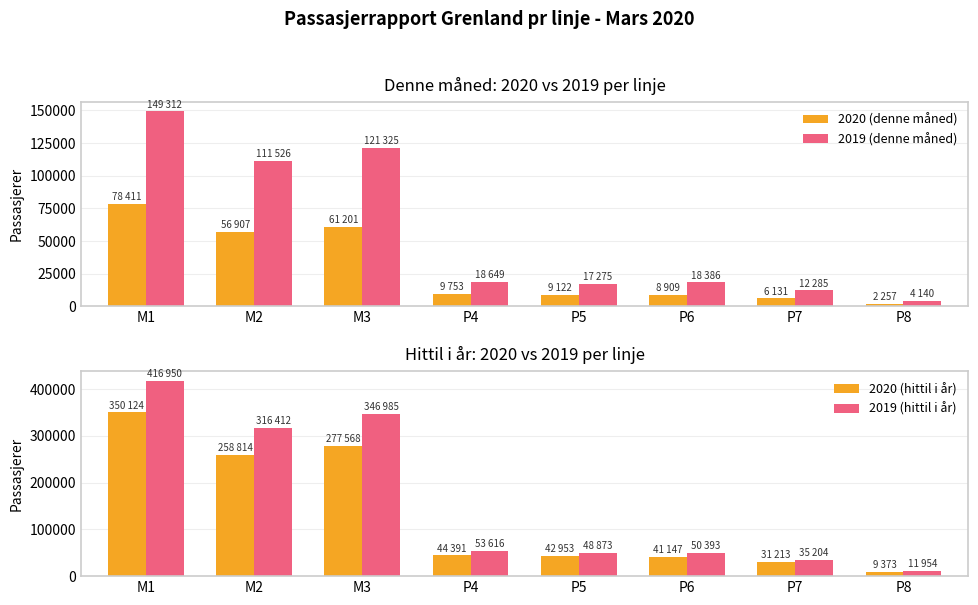

What is the maximum value shown in the chart?

416950